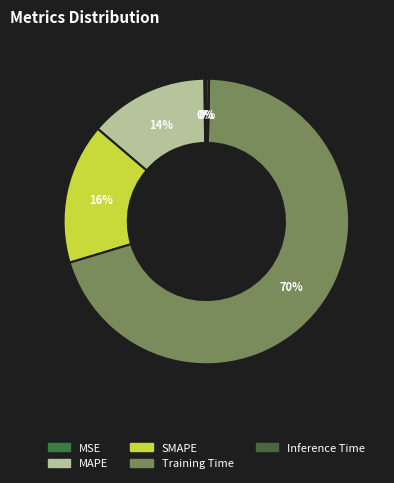

Count the number of slices in the pie.

5